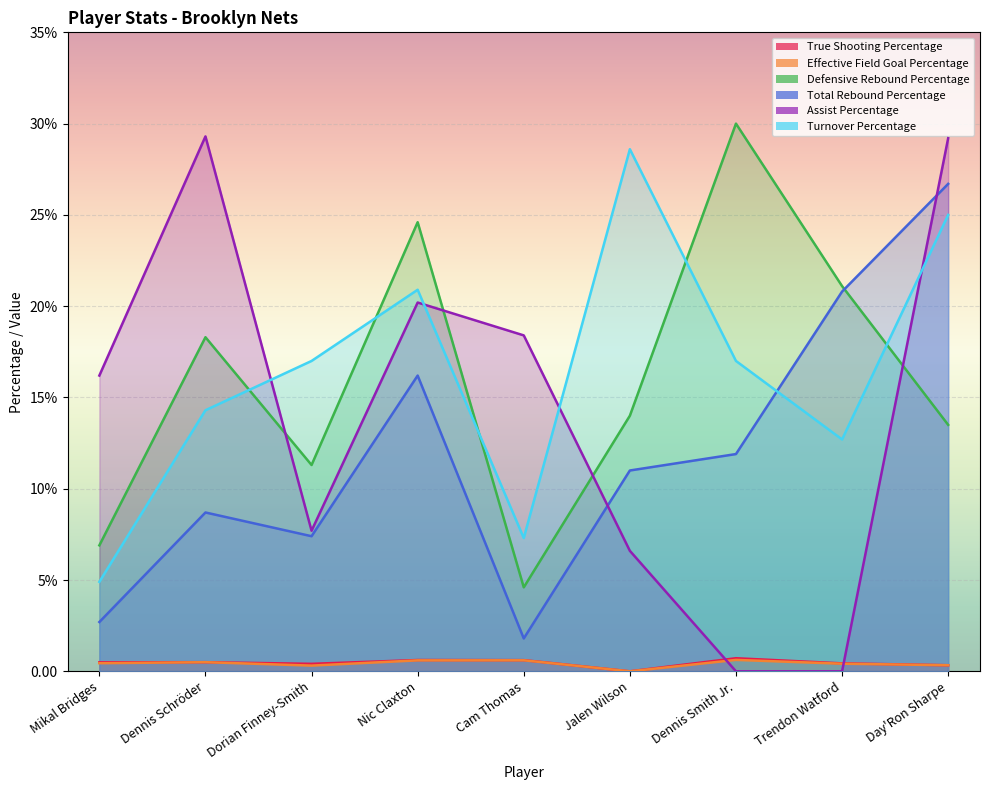

What is the difference between the Assist Percentage values at Cam Thomas and Trendon Watford?

18.4